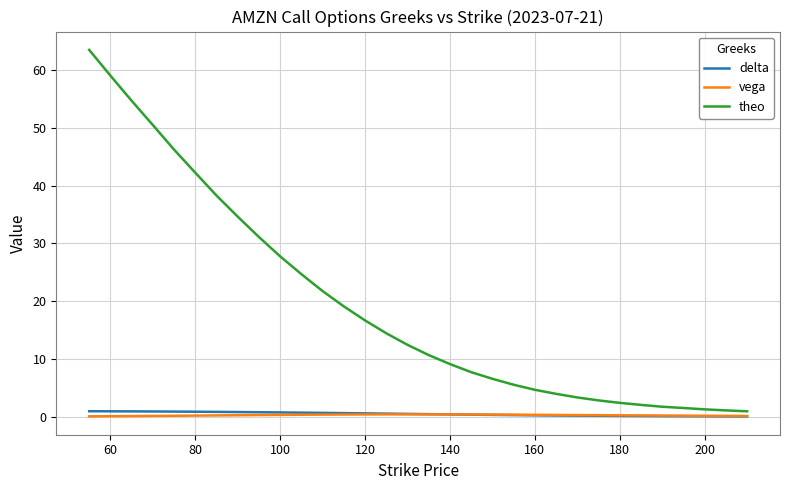

Which series has the largest total across all categories?

theo